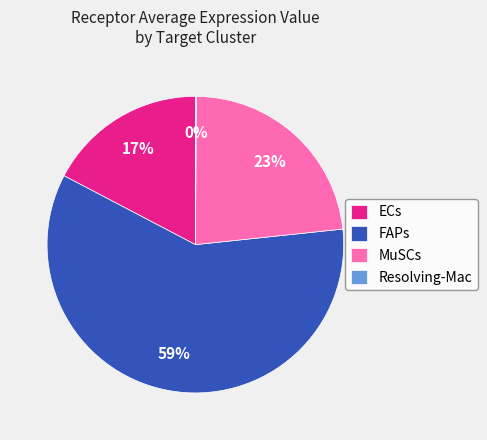

What percentage is the ECs slice, to the nearest percent?

17%